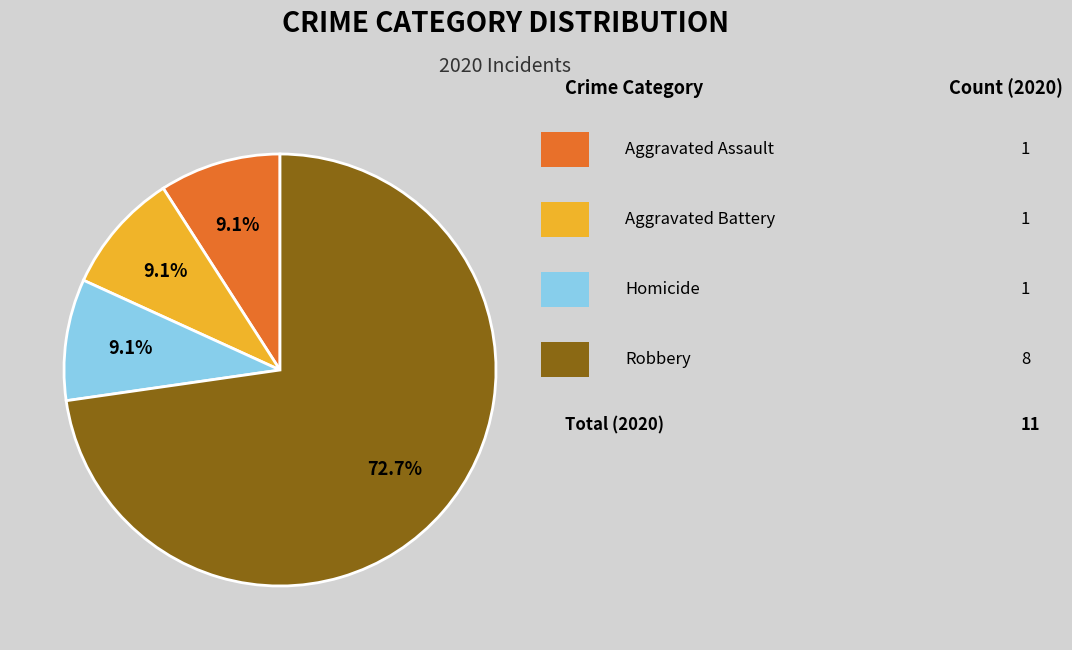

Does any single category account for the majority?

Yes